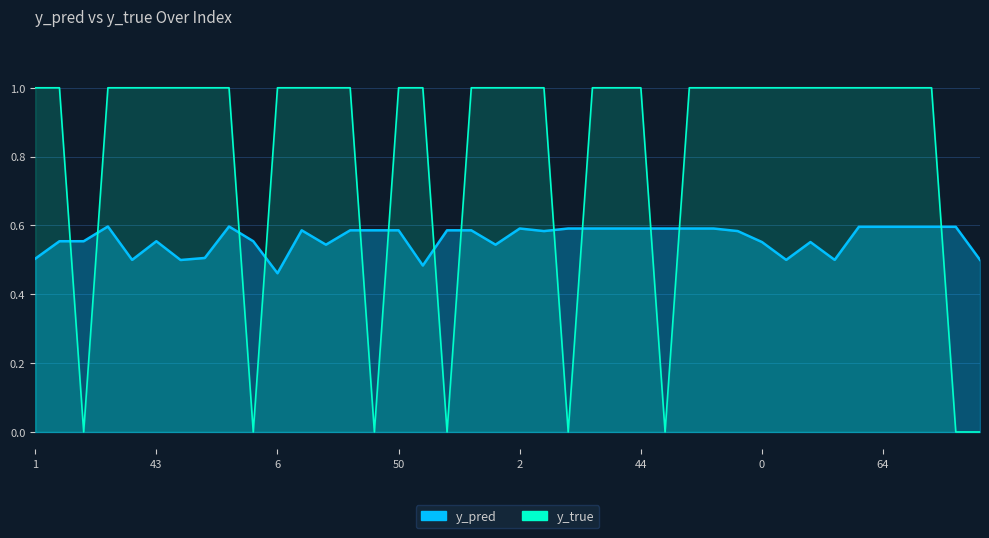

What is the highest value of the y_true series?

1.0